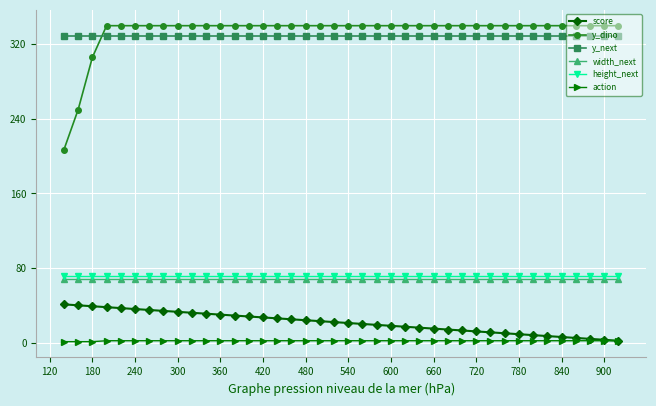

Is it true that width_next equals 68 at 600?

True